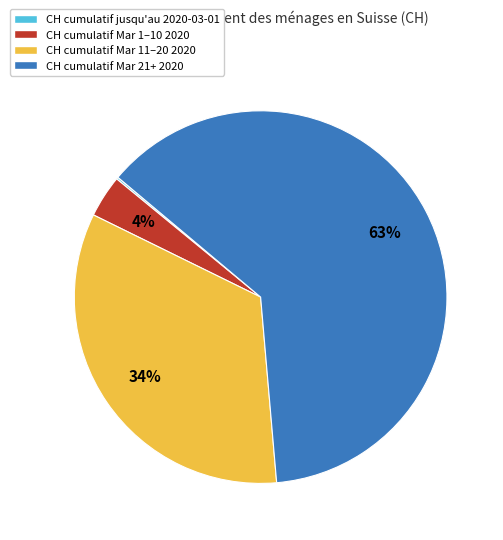

The CH cumulatif Mar 11–20 2020 slice represents 34% of the pie. True or false?

True